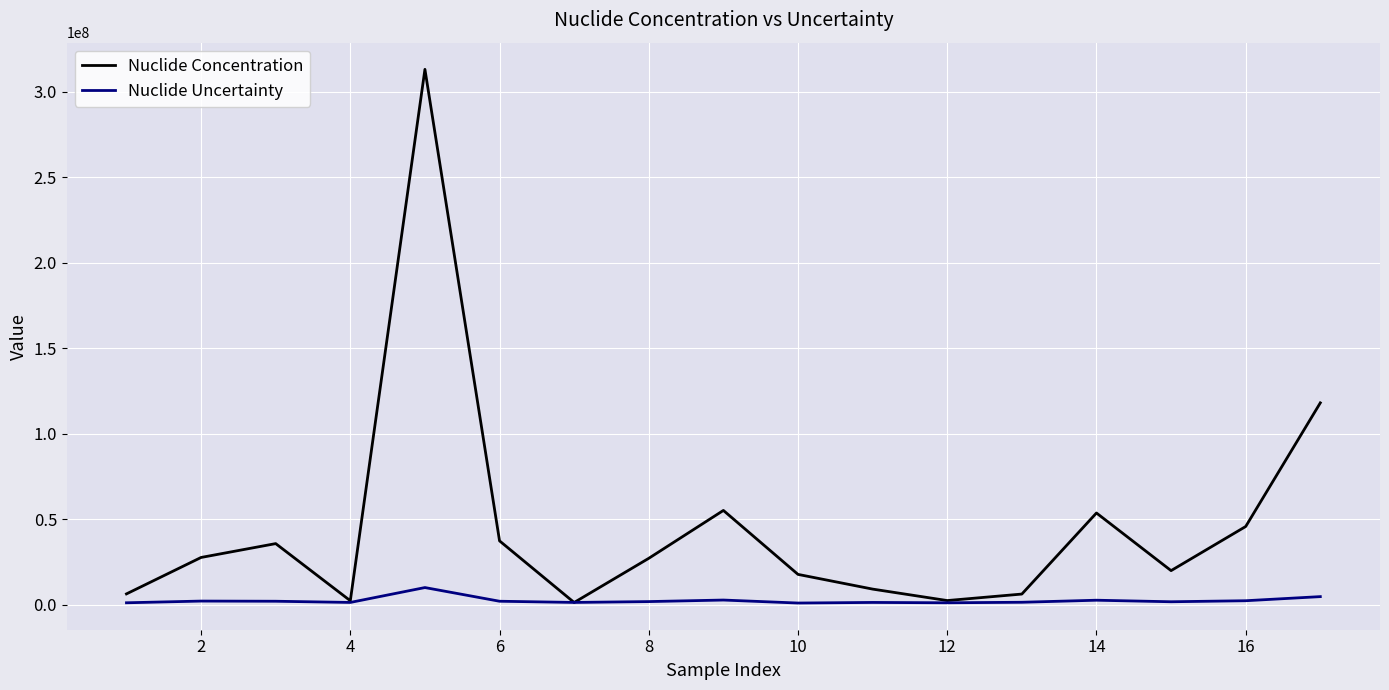

Which series has the largest total across all categories?

Nuclide Concentration